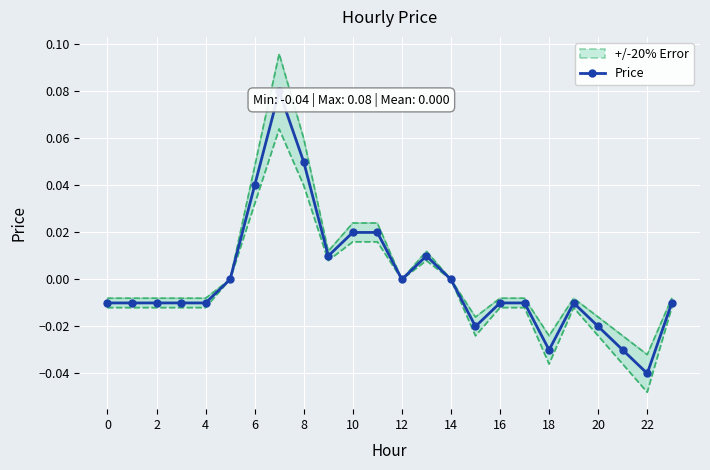

Is it true that Price equals 0.0 at 8?

False